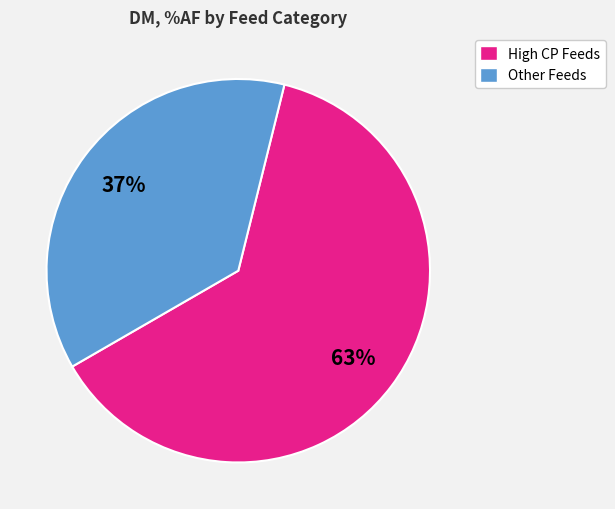

Is there any slice that represents more than half of the pie?

Yes